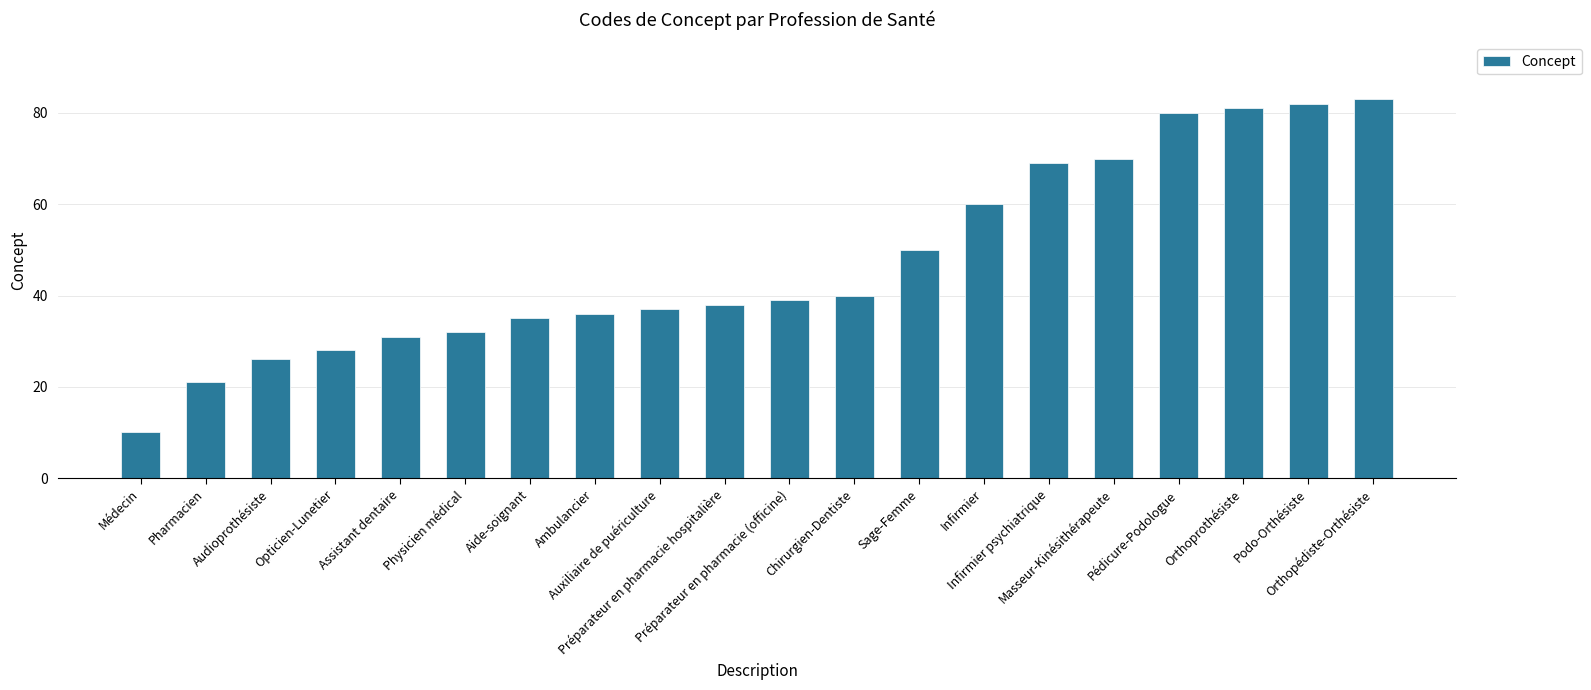

The value at Assistant dentaire is 31. True or false?

True